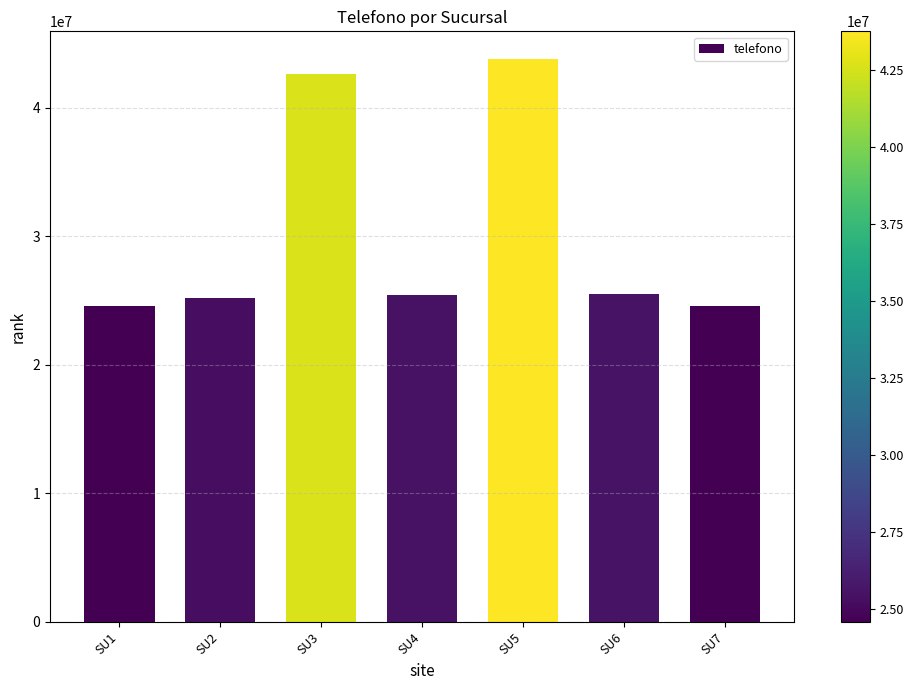

What is the ratio of the value at SU7 to the value at SU2?

1.0